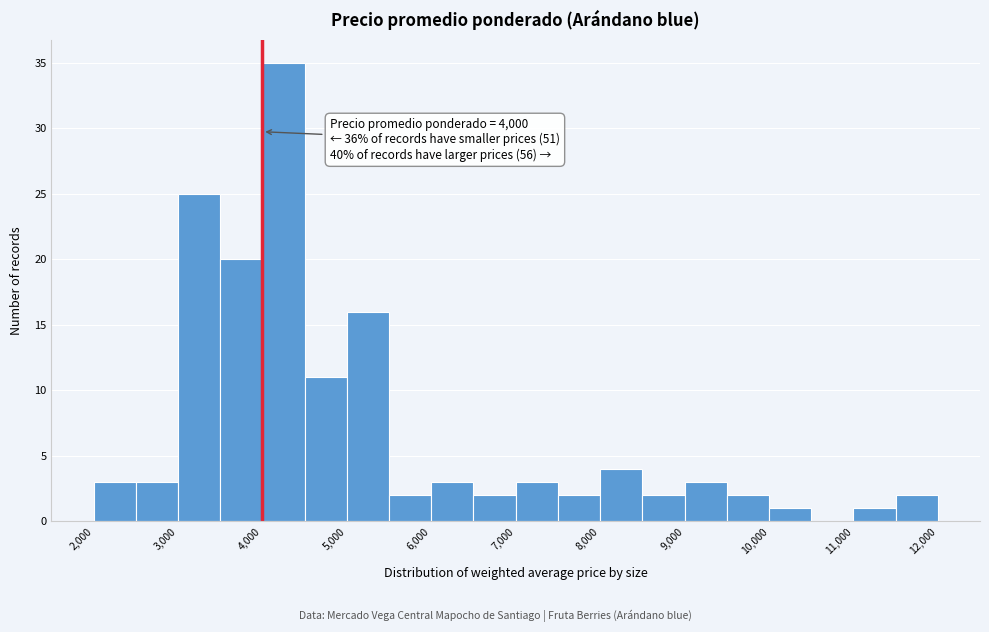

Which range on the x-axis has the tallest bar?

4000 to 4500